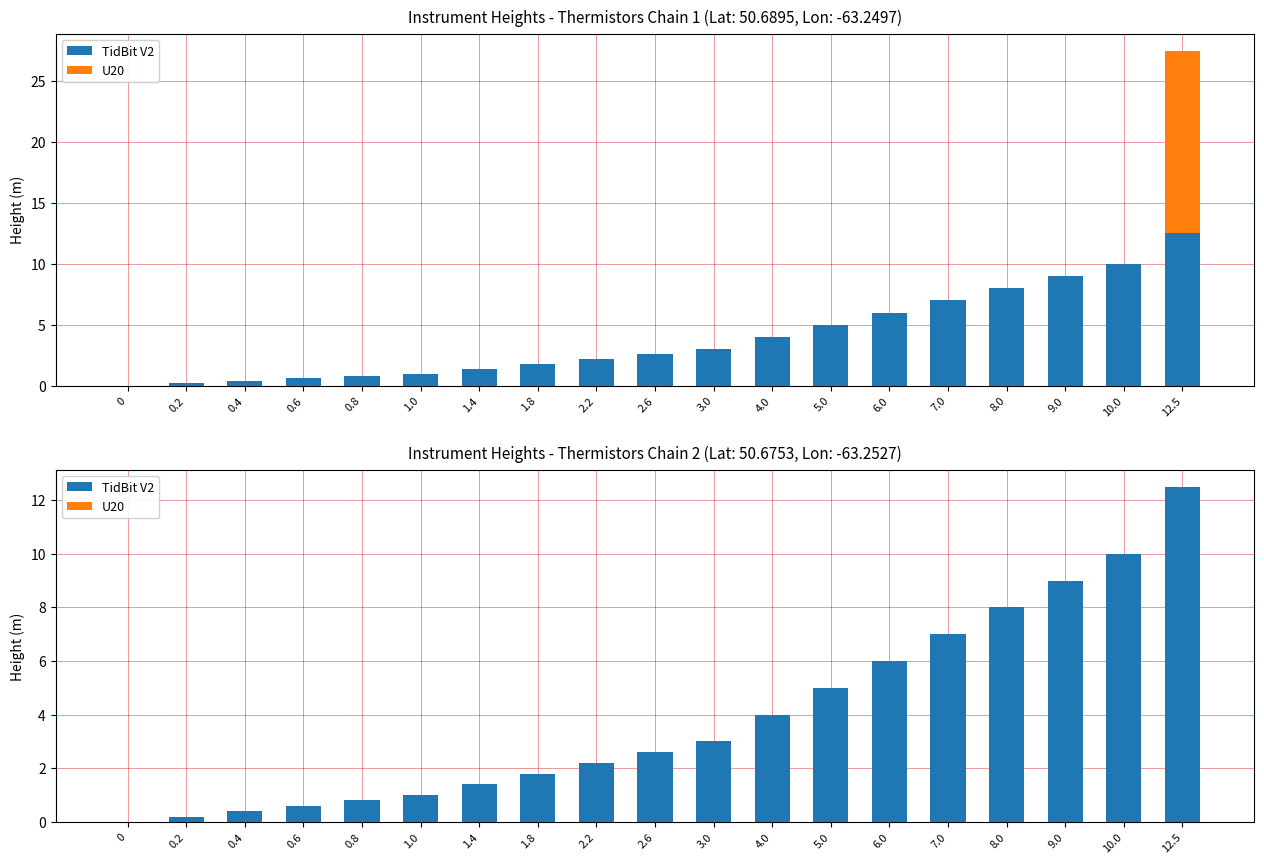

Reading right to left, extract all data points from this chart.

TidBit V2: 12.5=12.5	10.0=10.0	9.0=9.0	8.0=8.0	7.0=7.0	6.0=6.0	5.0=5.0	4.0=4.0	3.0=3.0	2.6=2.6	2.2=2.2	1.8=1.8	1.4=1.4	1.0=1.0	0.8=0.8	0.6=0.6	0.4=0.4	0.2=0.2	0=0.0
U20: 12.5=0.0	10.0=0.0	9.0=0.0	8.0=0.0	7.0=0.0	6.0=0.0	5.0=0.0	4.0=0.0	3.0=0.0	2.6=0.0	2.2=0.0	1.8=0.0	1.4=0.0	1.0=0.0	0.8=0.0	0.6=0.0	0.4=0.0	0.2=0.0	0=0.0